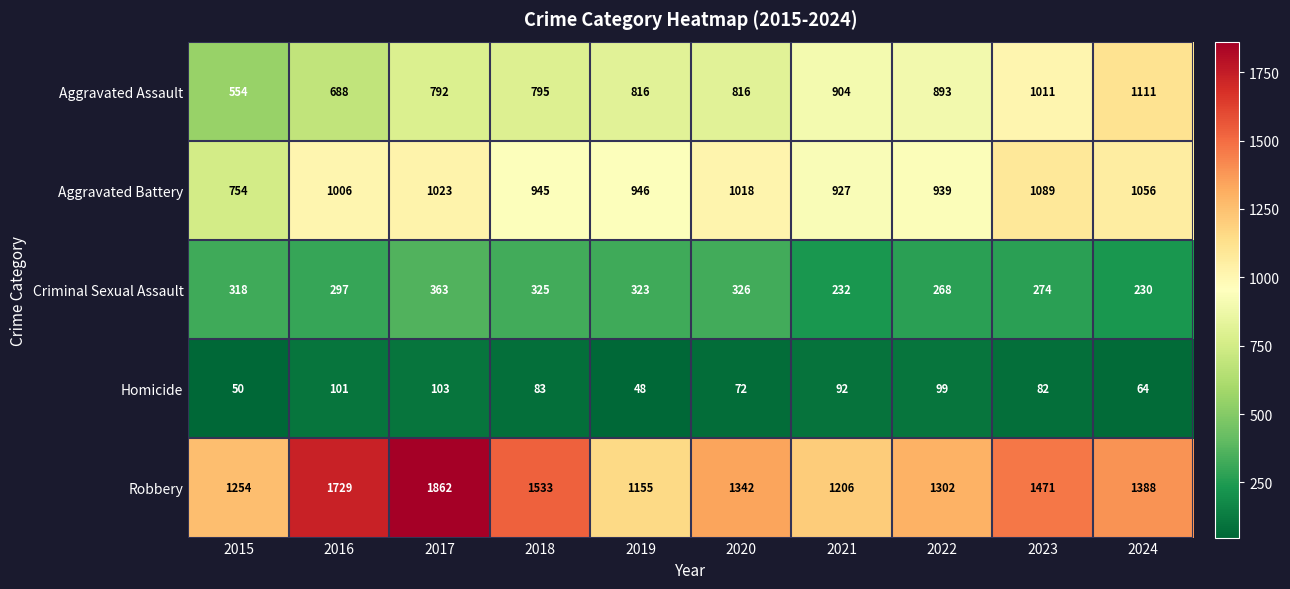

At how many categories does at least one series exceed 268?

10